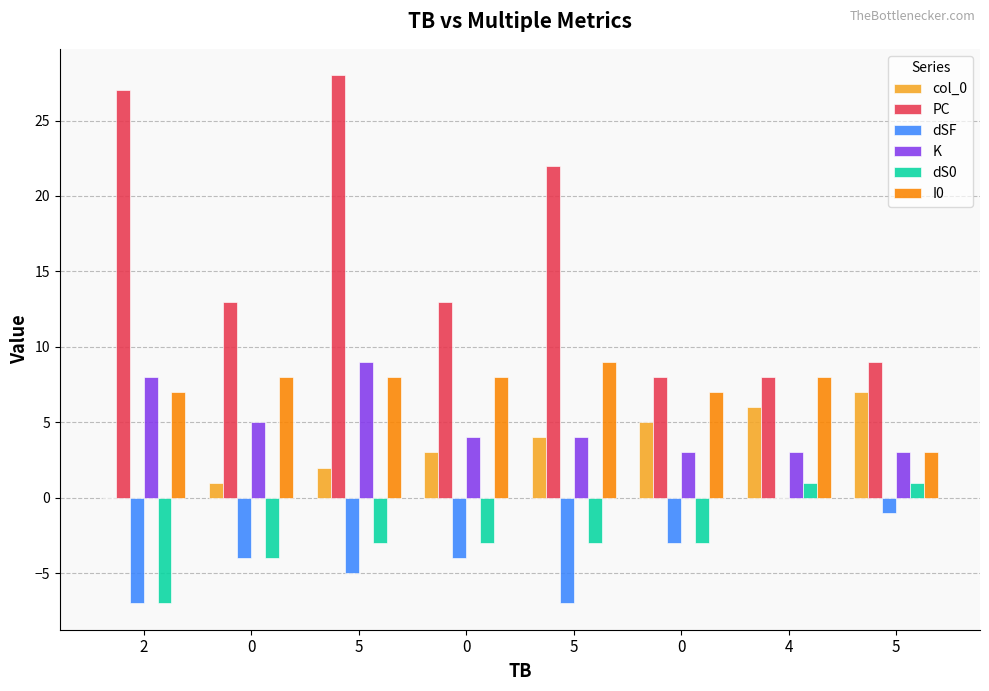

What are all the series names shown in the legend?

col_0, PC, dSF, K, dS0, I0